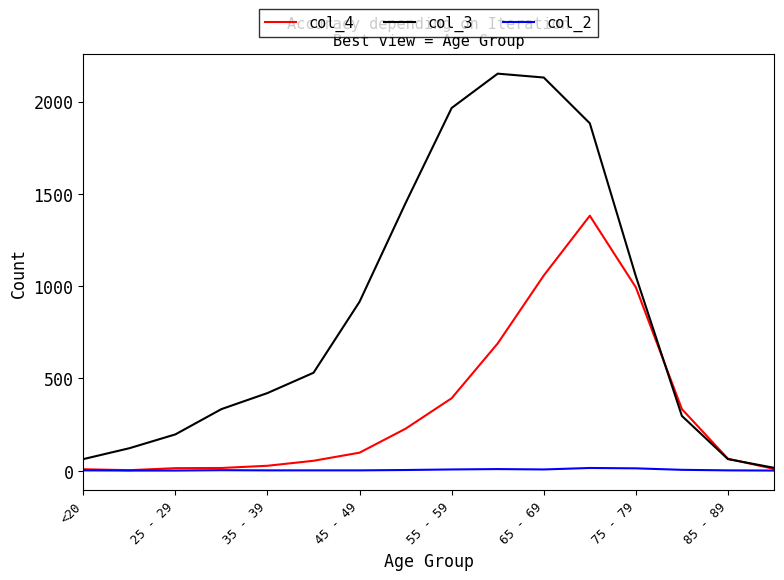

Which series has the largest range (max minus min)?

col_3